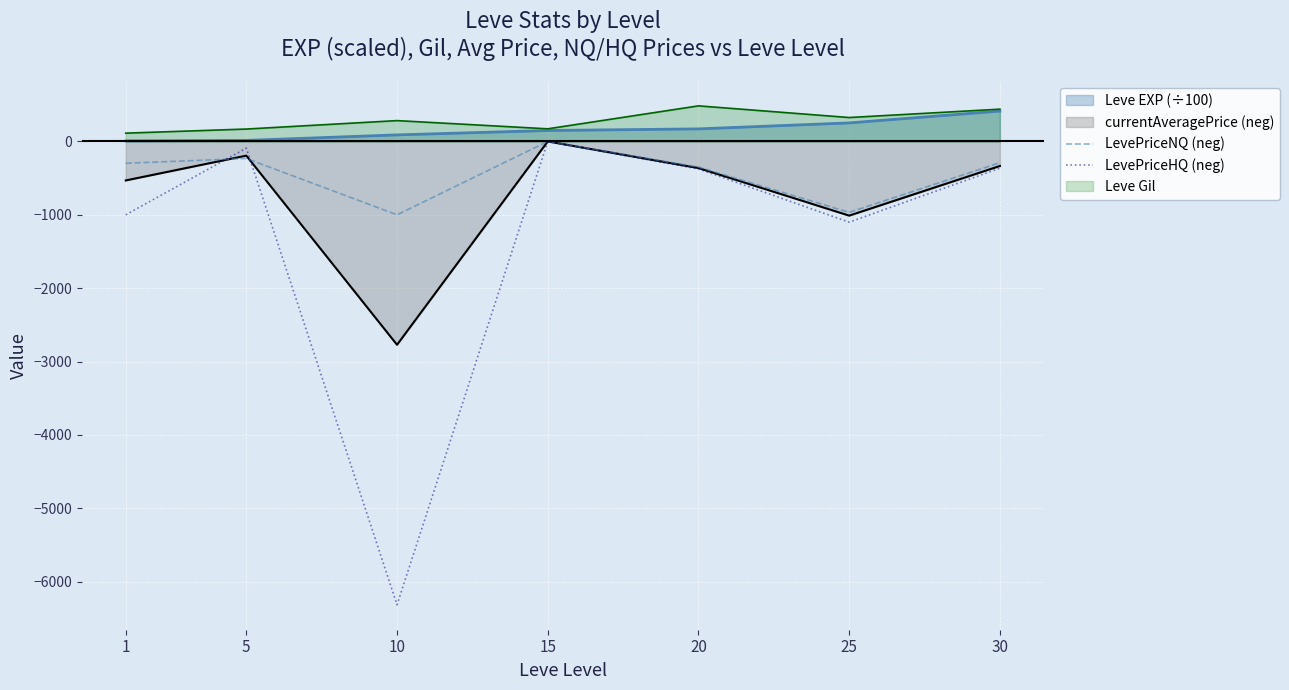

Which series has the largest total across all categories?

Leve Gil